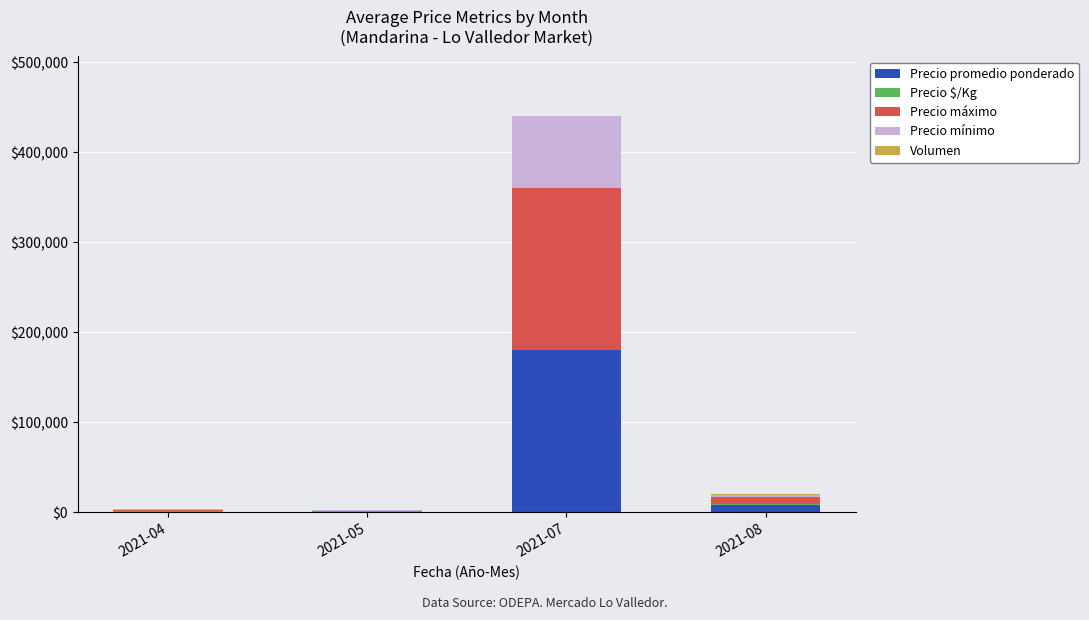

At which category is the sum across all series the highest?

2021-07